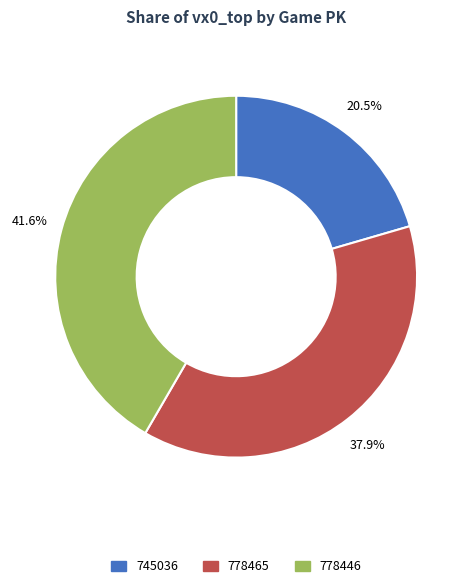

Between 745036 and 778446, which is larger?

778446